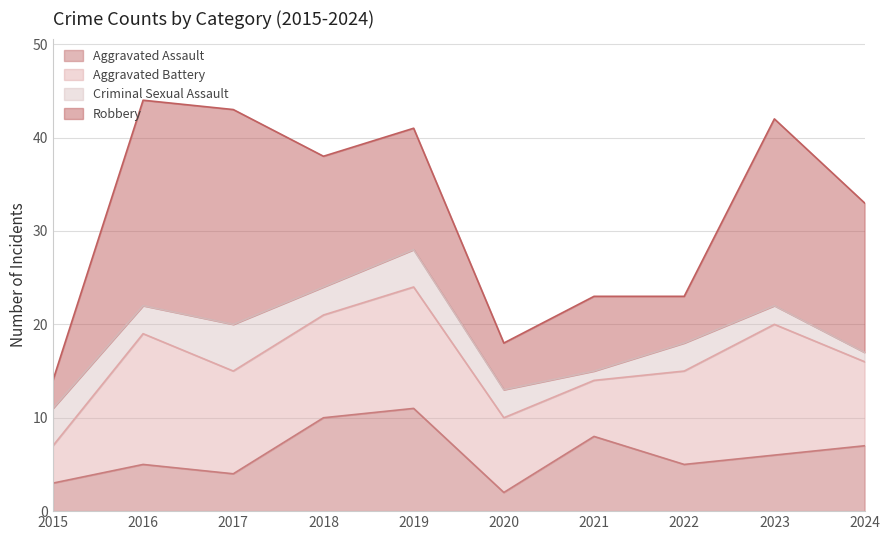

Reading left to right, extract all data points from this chart.

Aggravated Assault: 3	5	4	10	11	2	8	5	6	7
Aggravated Battery: 4	14	11	11	13	8	6	10	14	9
Criminal Sexual Assault: 4	3	5	3	4	3	1	3	2	1
Robbery: 3	22	23	14	13	5	8	5	20	16